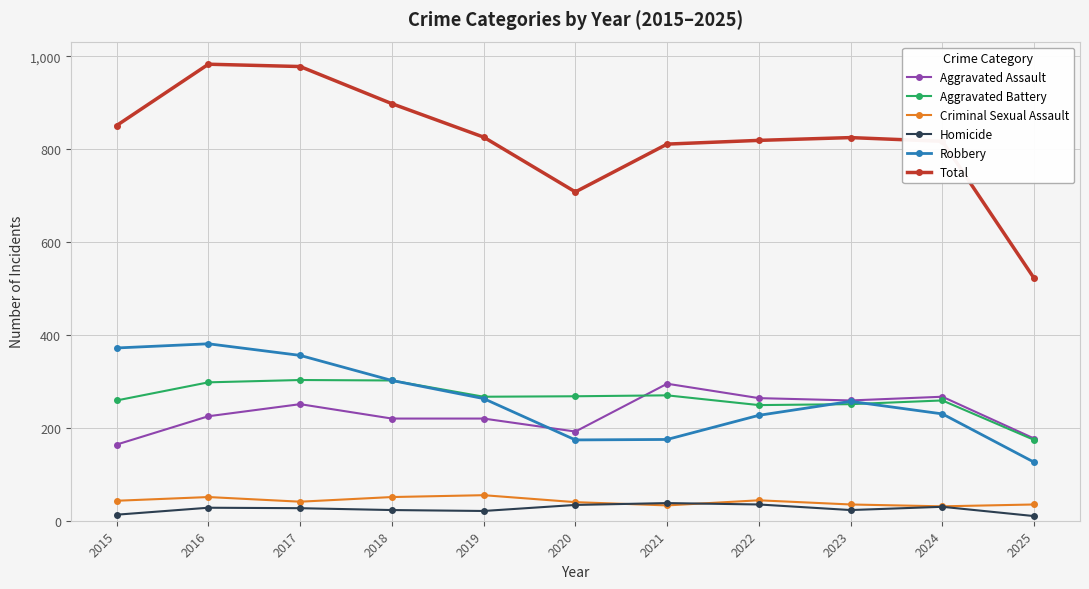

Where does the Criminal Sexual Assault series first go above 41?

2015